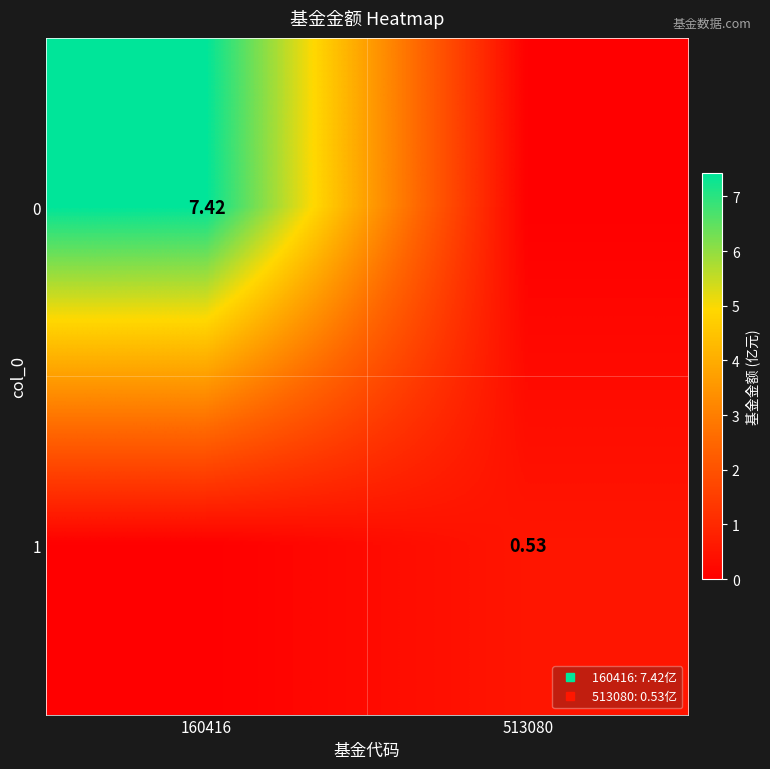

Is it true that 1 equals 0.0 at 160416?

True